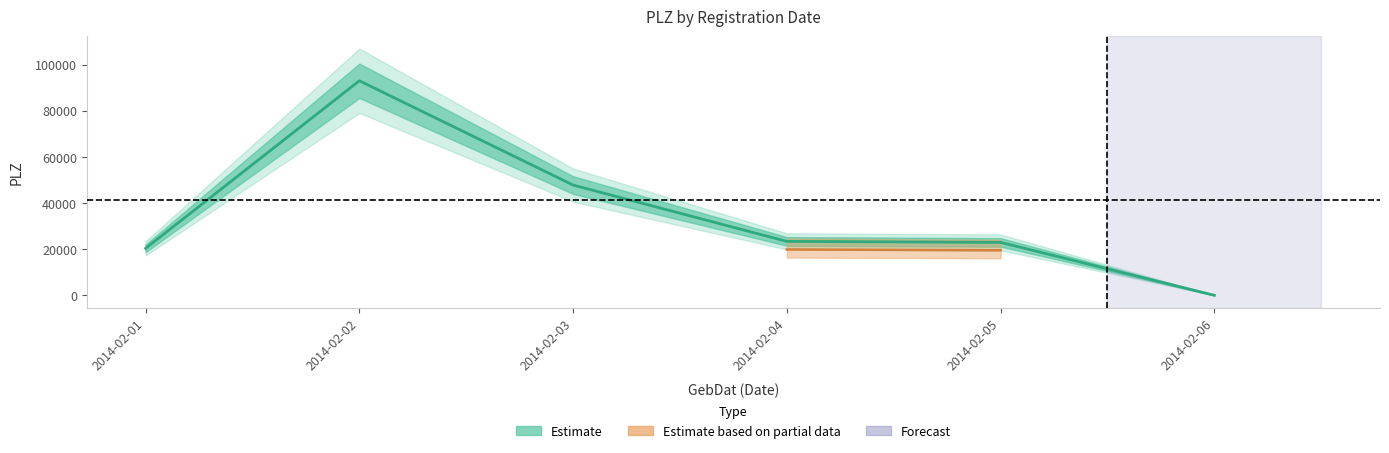

How many categories are shown in the chart?

6